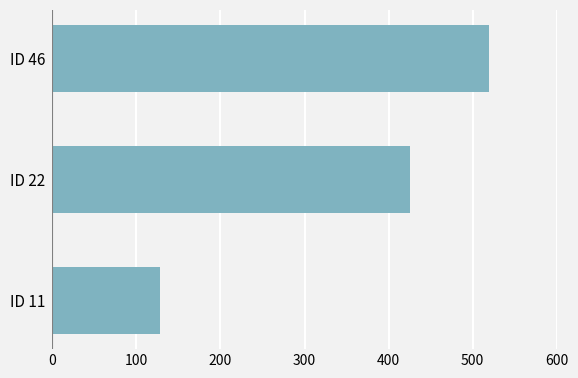

How many categories are shown in the chart?

3